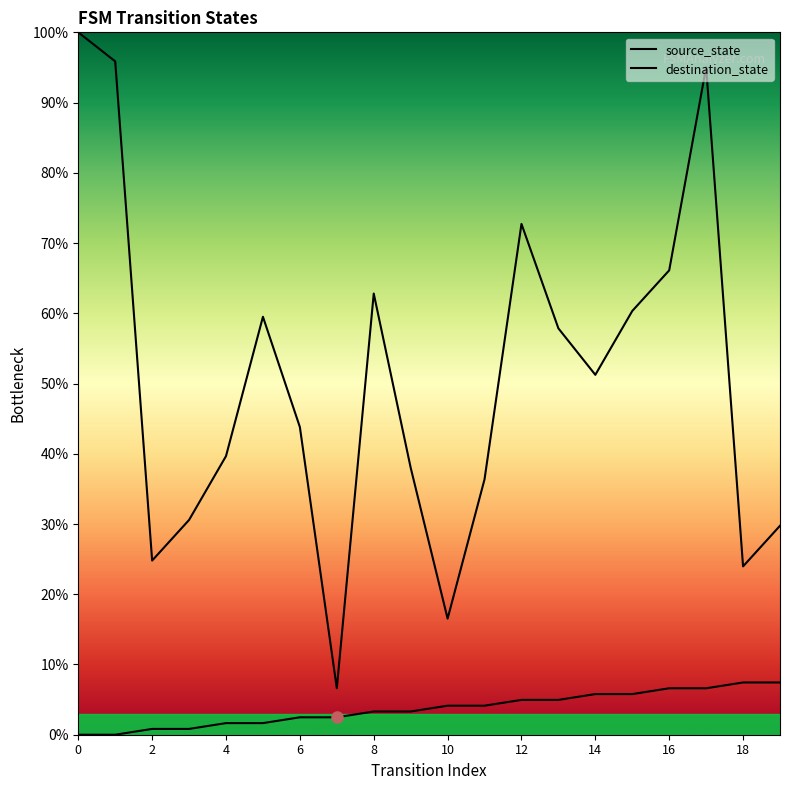

Count the number of categories in the chart.

20